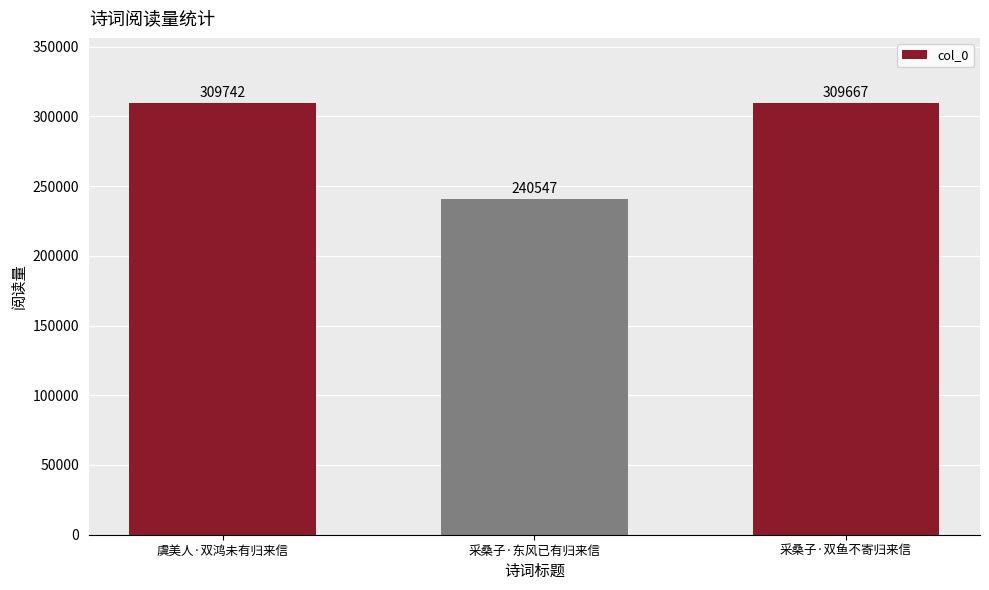

Are the bars grouped side by side (vs. stacked)?

No